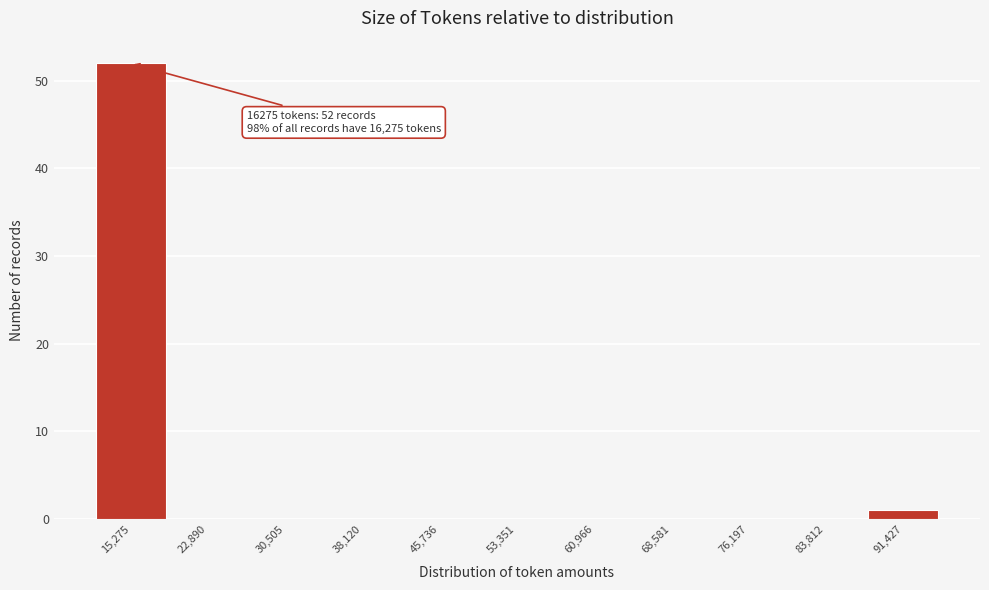

Reading left to right, list all the values displayed in this chart.

15,275=52	22,890=0	30,505=0	38,120=0	45,736=0	53,351=0	60,966=0	68,581=0	76,197=0	83,812=0	91,427=1